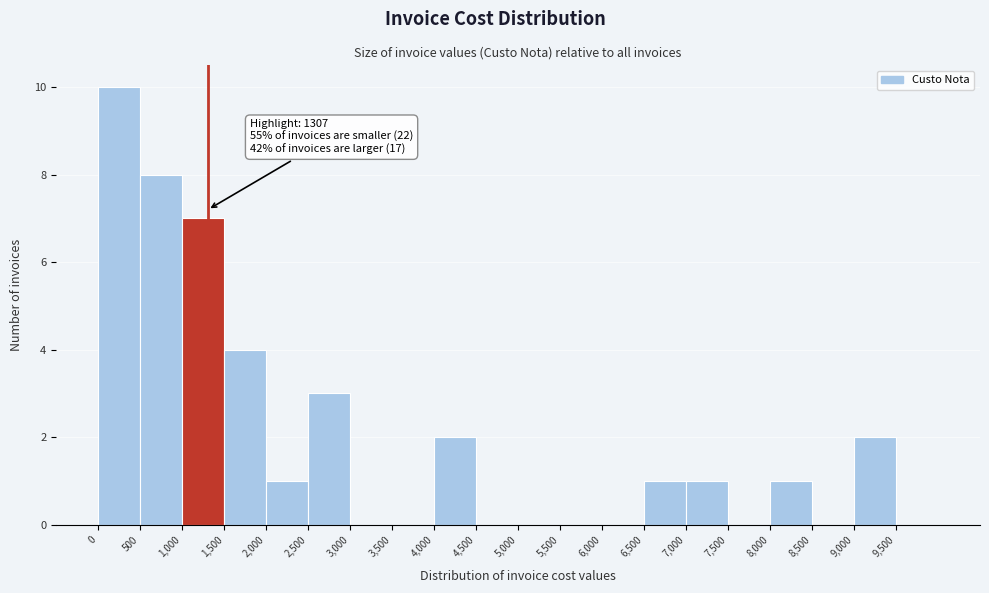

Over which range of the x-axis is the bar tallest?

0 to 500